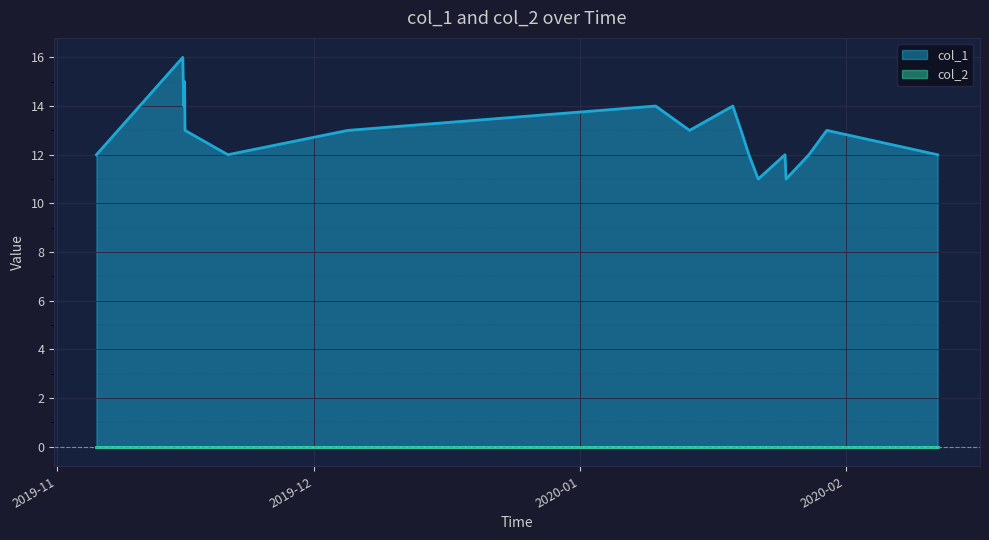

What is the difference between the second highest and second lowest values?

4